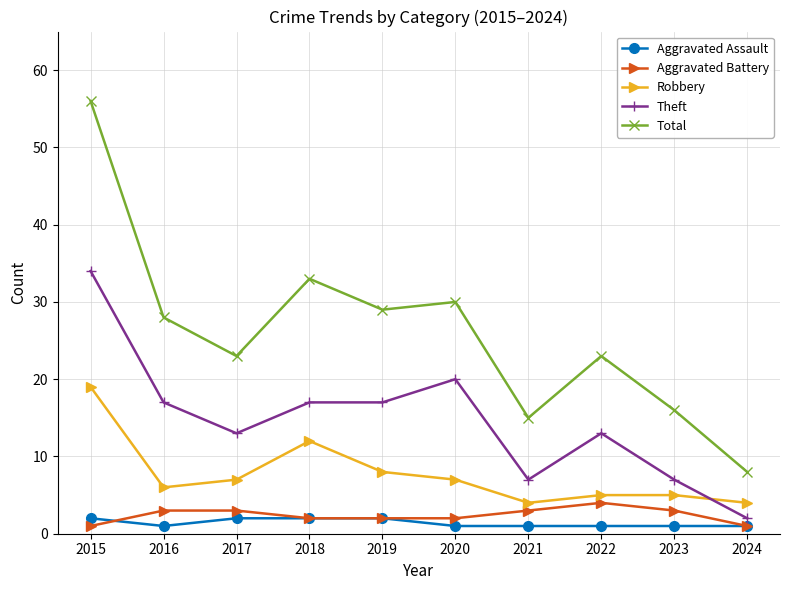

The Total series shows 7 at 2022. True or false?

False